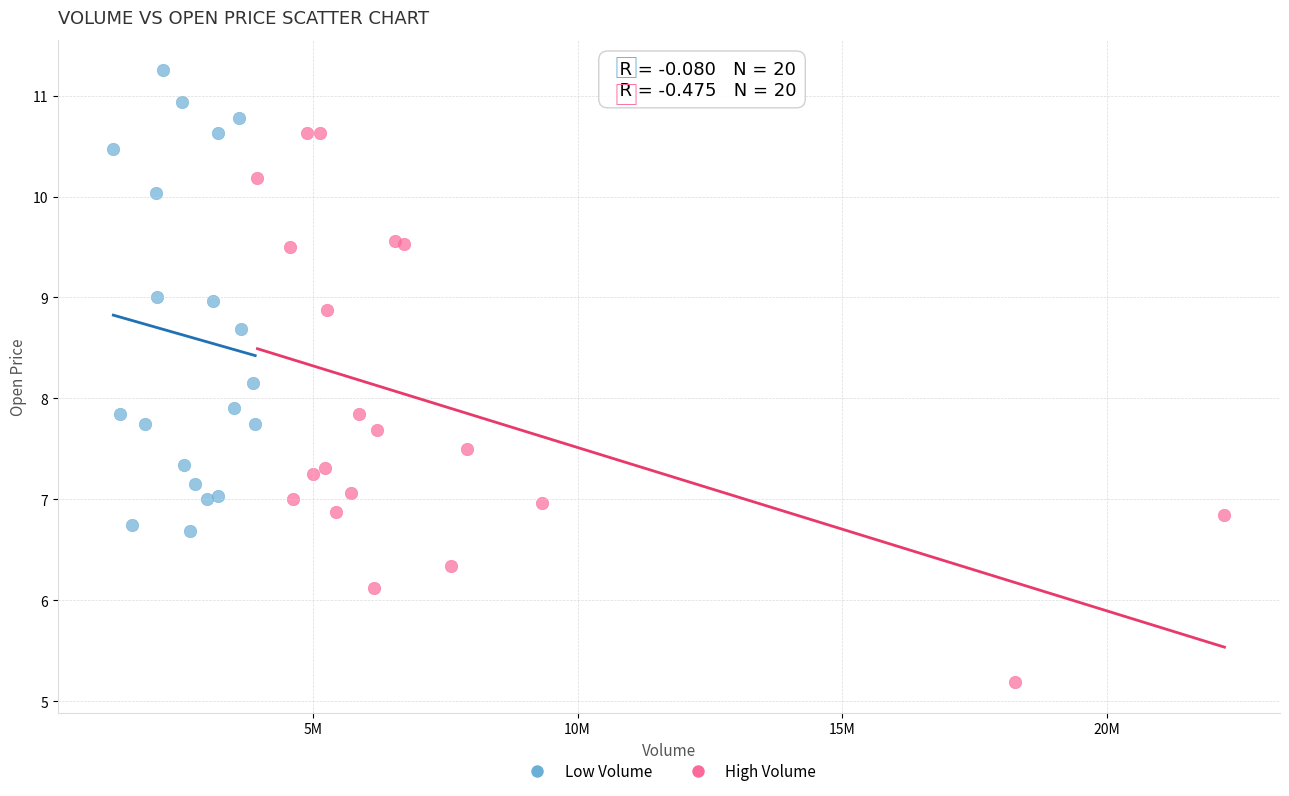

Which series reaches the minimum Y coordinate?

High Volume